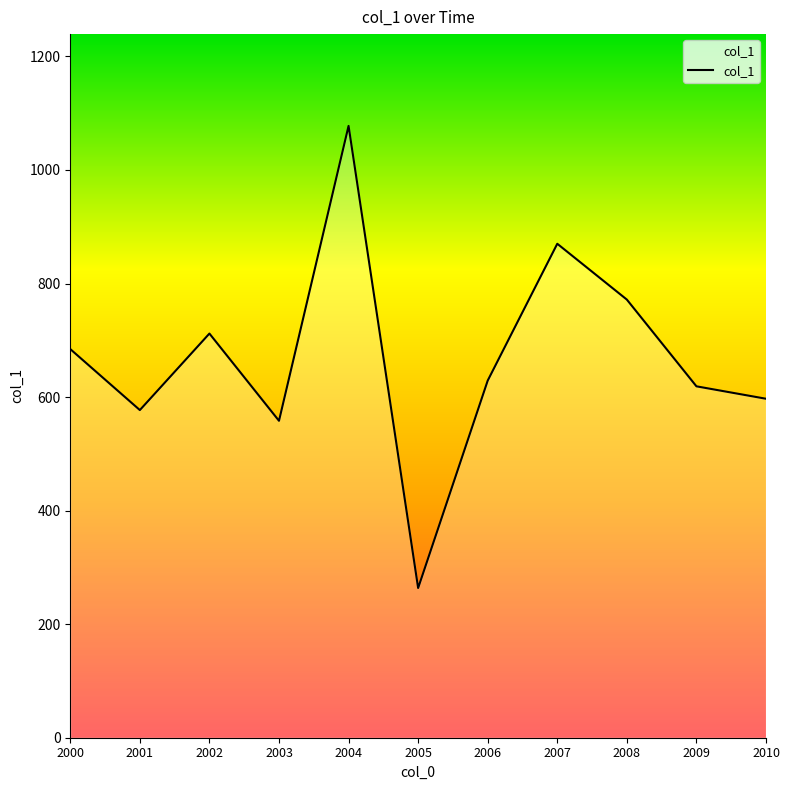

Is it true that the value at 2006 is 629.0?

True